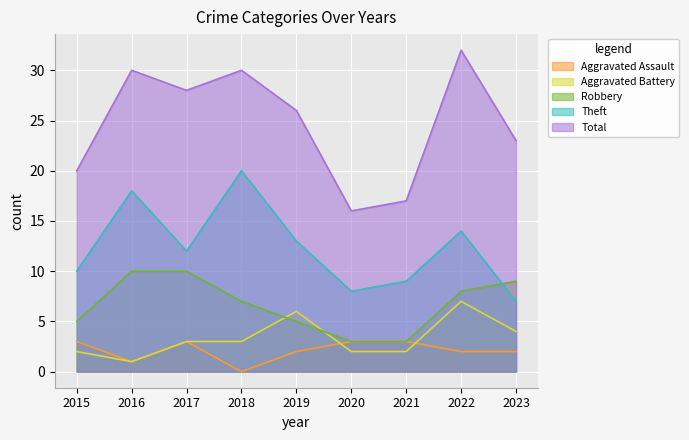

Rank the series by their maximum value, from highest to lowest.

Total, Theft, Robbery, Aggravated Battery, Aggravated Assault